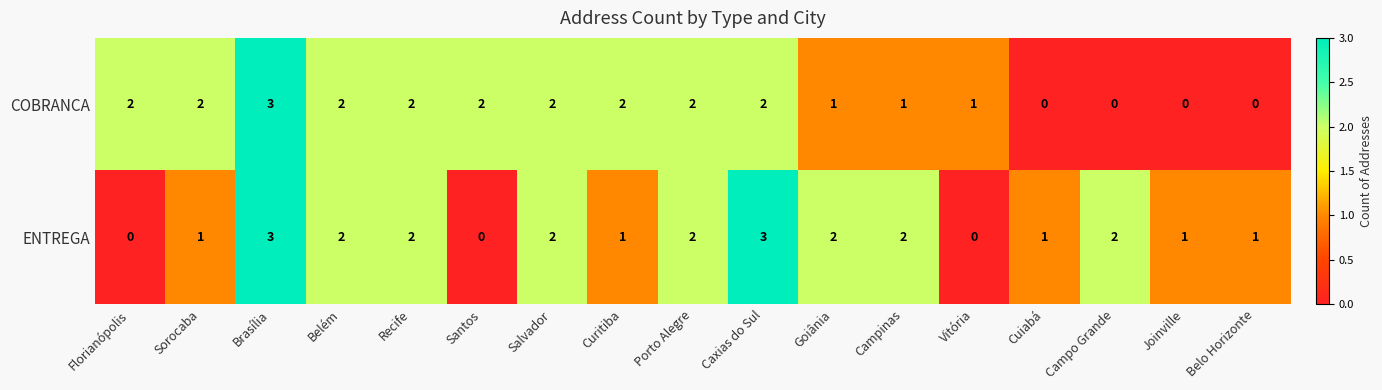

What is the sum of all ENTREGA values?

25